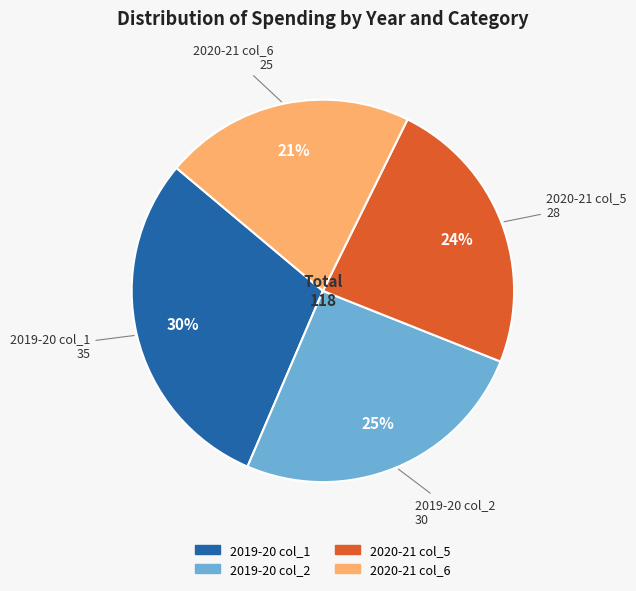

Is it true that 2020-21 col_5 is 24% of the pie?

True